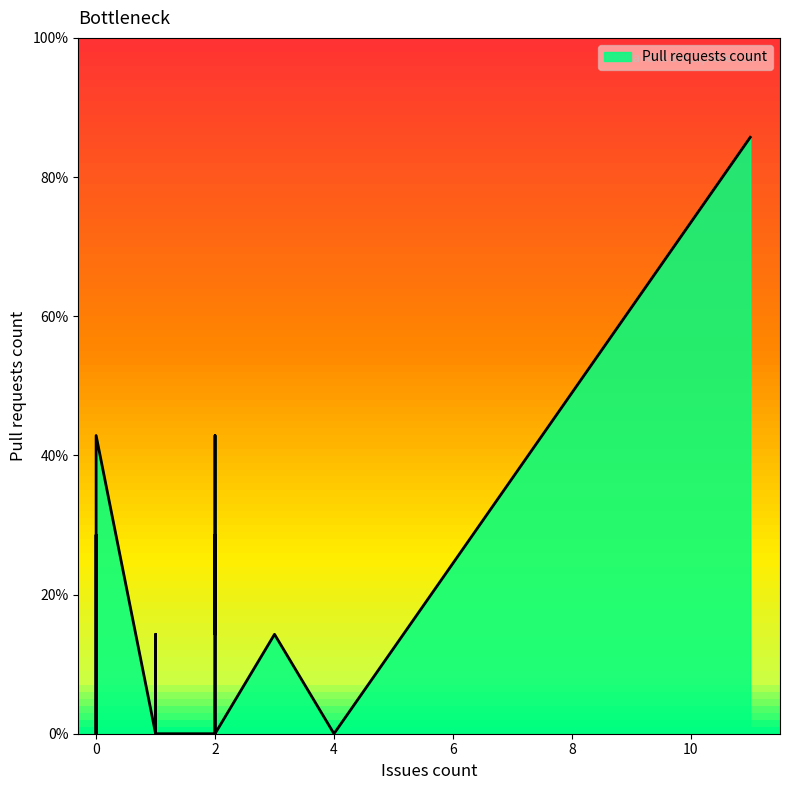

How many positive values are there?

16